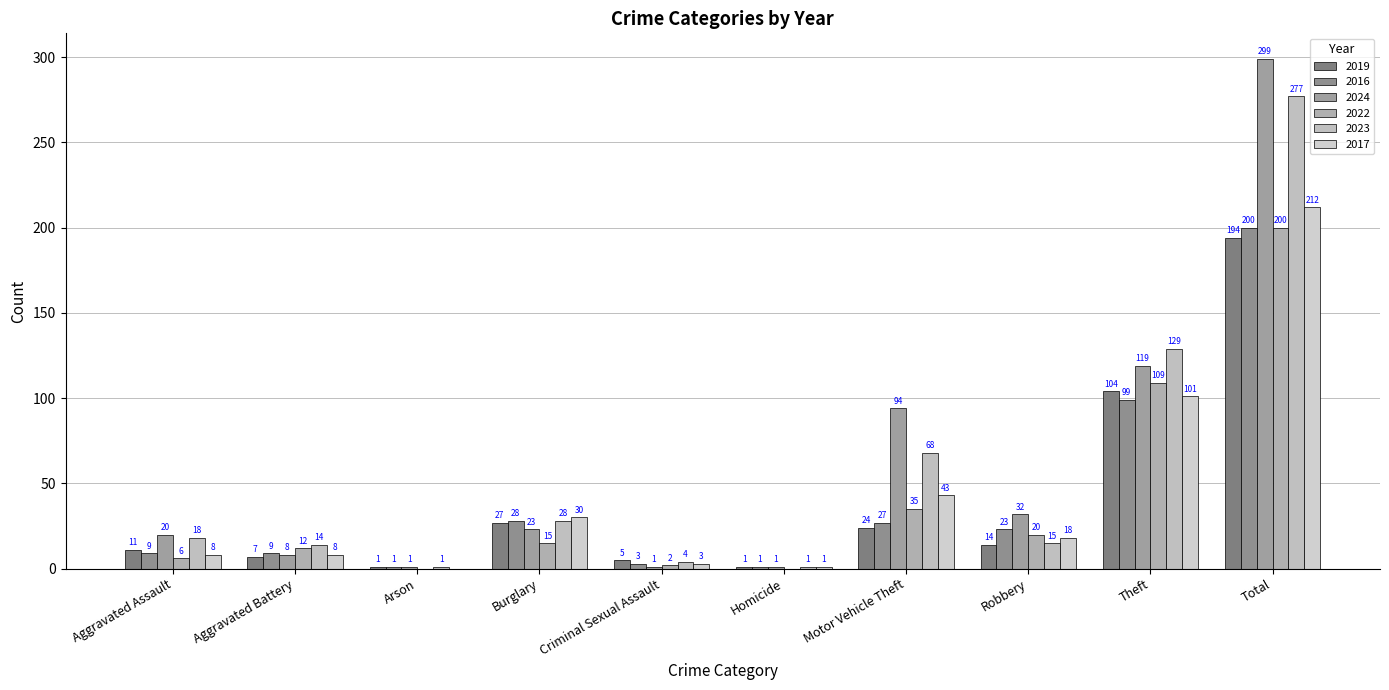

Reading left to right, what are all the values shown in this chart?

2019: 11	7	1	27	5	1	24	14	104	194
2016: 9	9	1	28	3	1	27	23	99	200
2024: 20	8	1	23	1	1	94	32	119	299
2022: 6	12	0	15	2	0	35	20	109	200
2023: 18	14	1	28	4	1	68	15	129	277
2017: 8	8	0	30	3	1	43	18	101	212